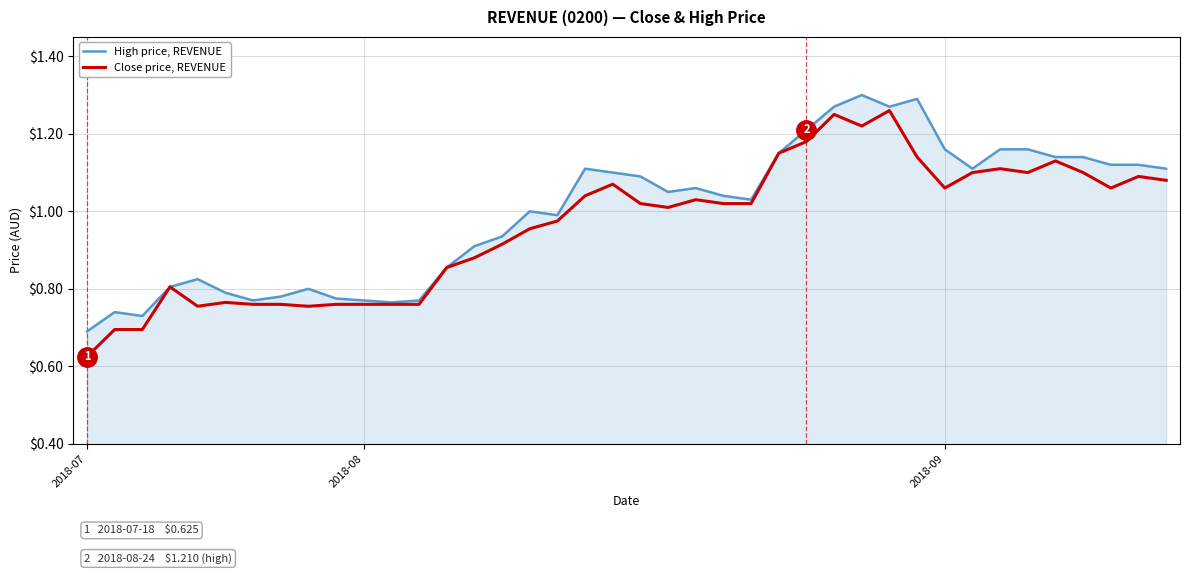

Rank the series by their average value, from lowest to highest.

Close price, REVENUE, High price, REVENUE